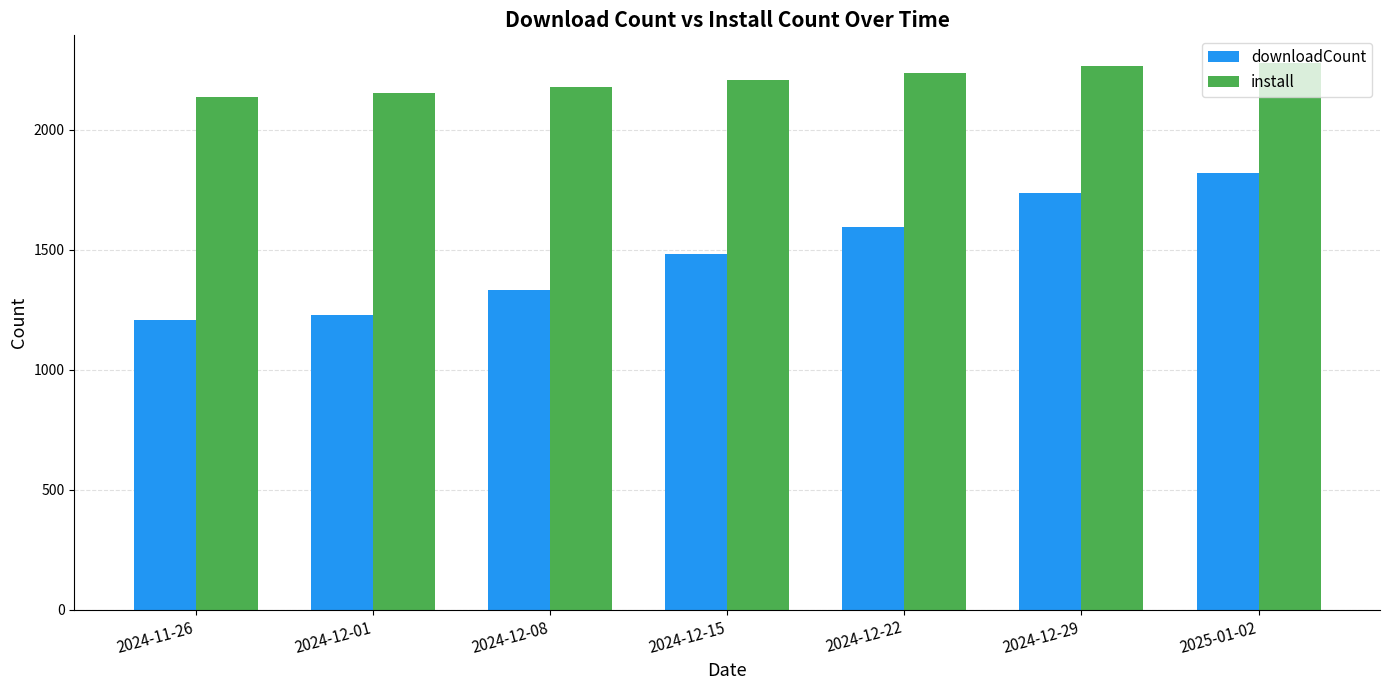

Reading left to right, what are all the values shown in this chart?

downloadCount: 2024-11-26=1210	2024-12-01=1229	2024-12-08=1331	2024-12-15=1483	2024-12-22=1597	2024-12-29=1739	2025-01-02=1819
install: 2024-11-26=2138	2024-12-01=2155	2024-12-08=2178	2024-12-15=2207	2024-12-22=2237	2024-12-29=2268	2025-01-02=2280